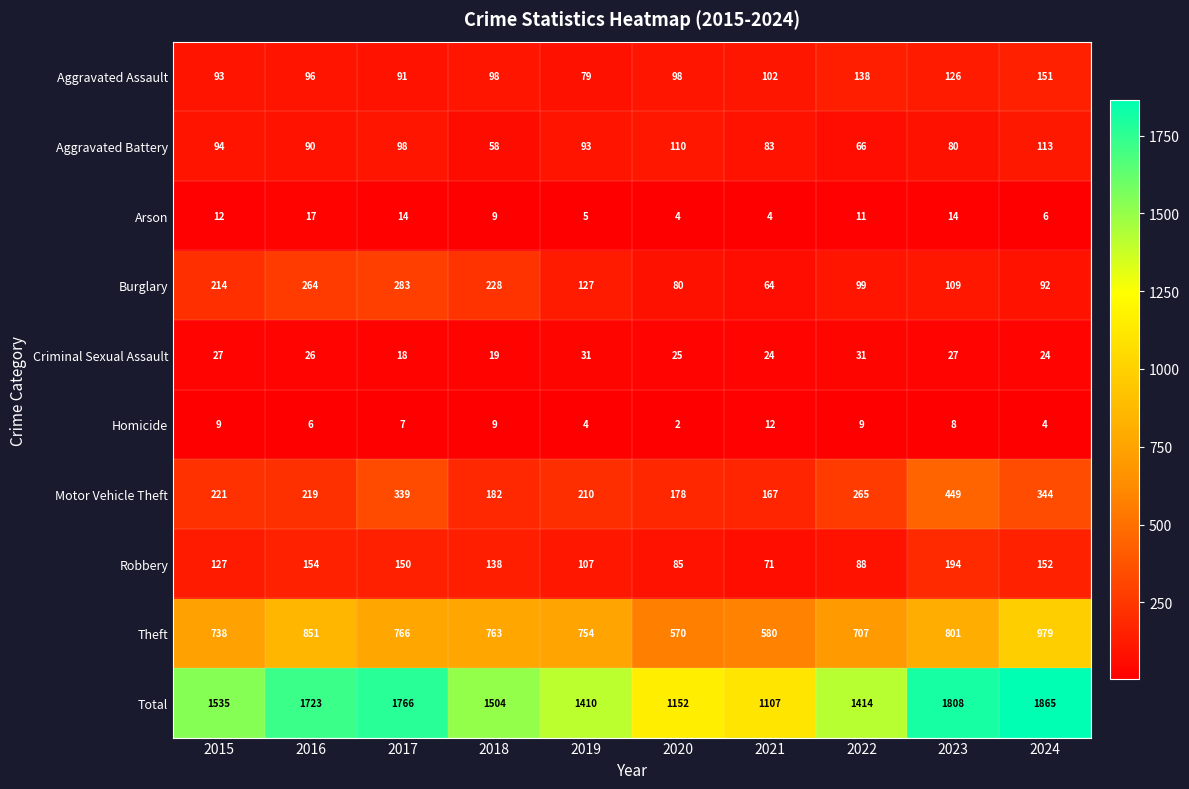

Which series changed the most between 2015 and 2023?

Total